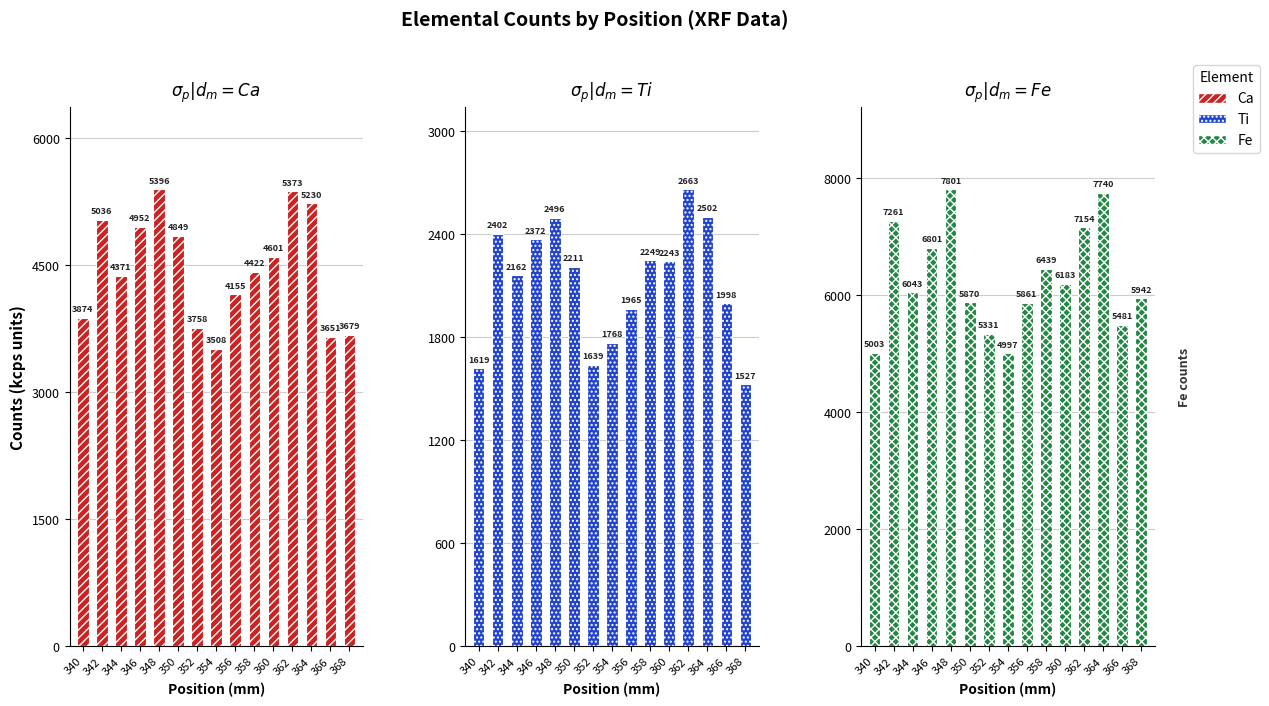

Which category has the lowest value in the Ti series?

368